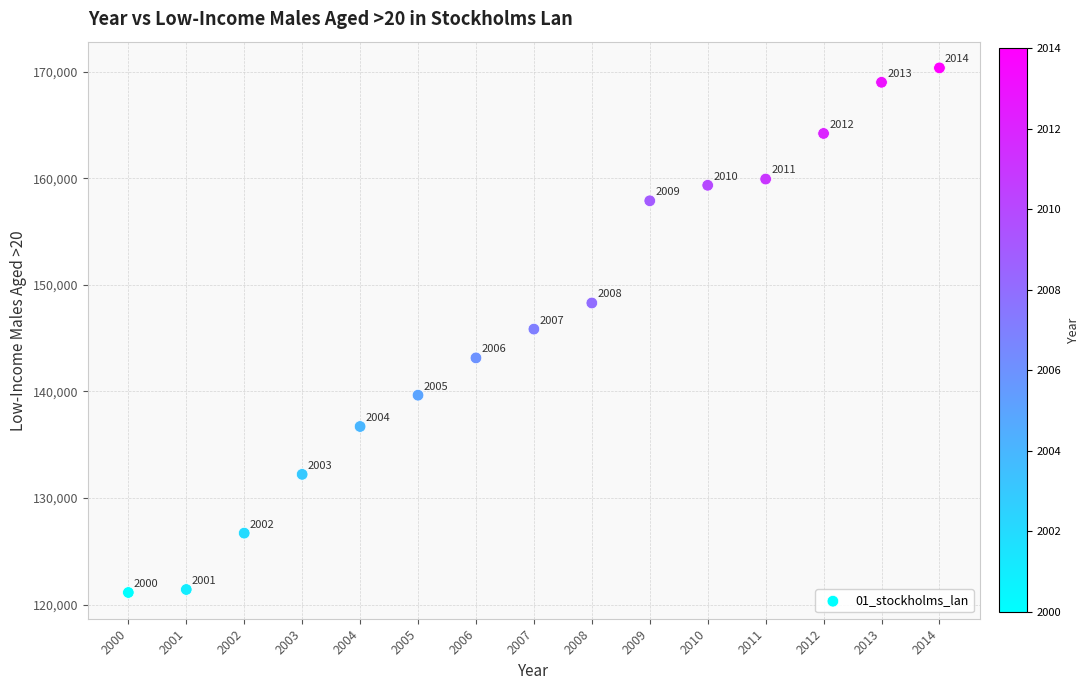

What Y value in the scatter plot is closest to 145749?

145852